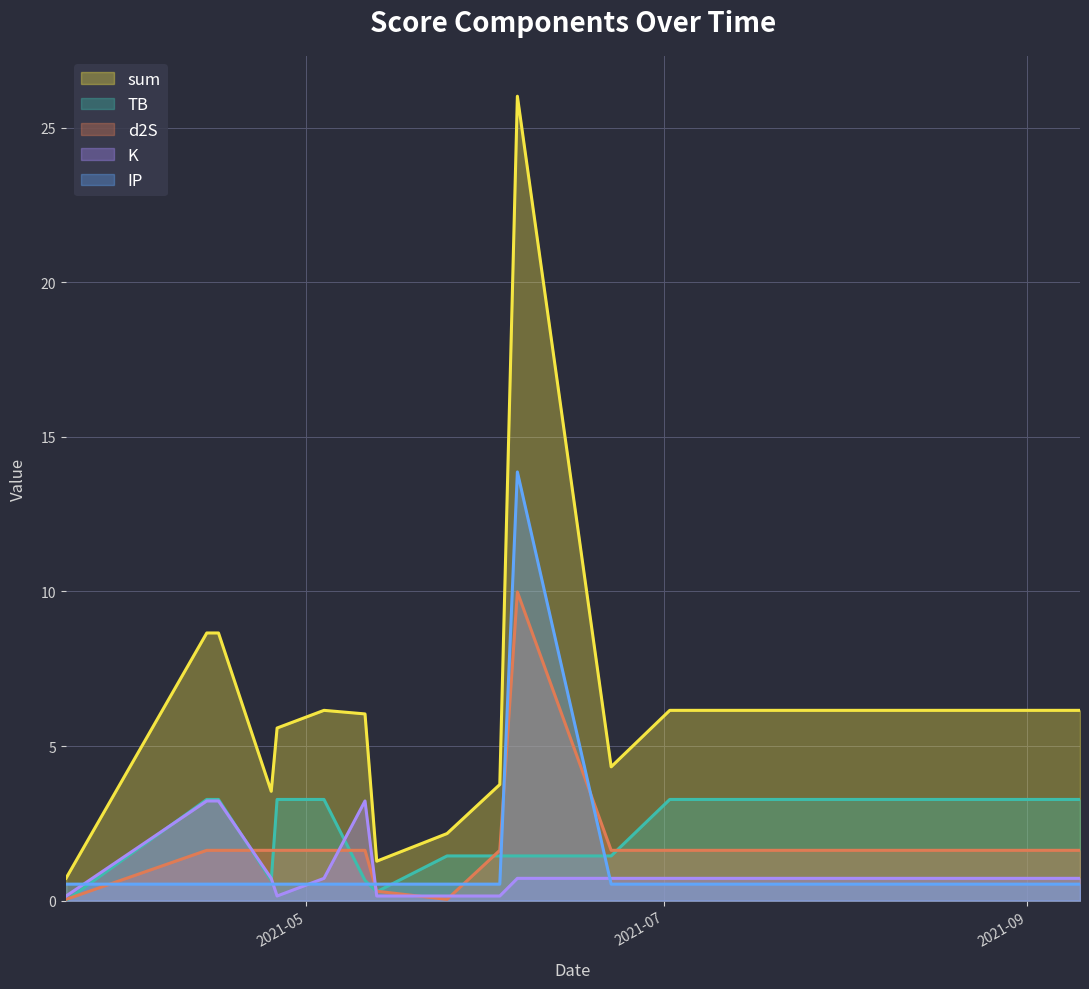

Which series has the widest spread of values?

sum